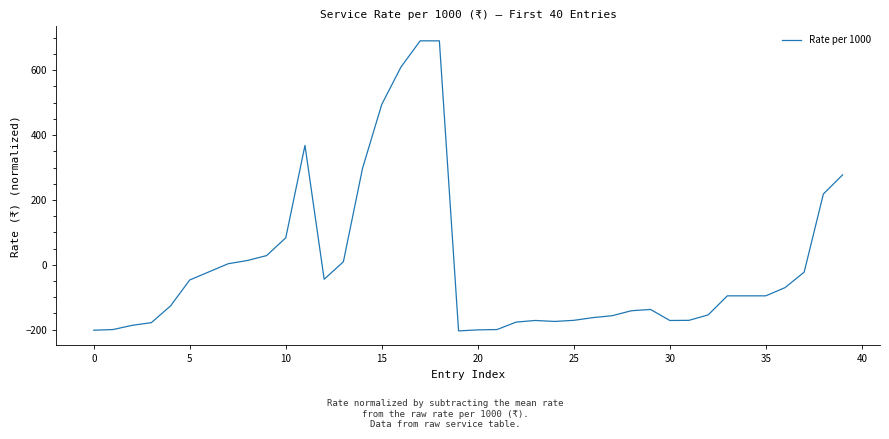

What is the minimum value shown in the chart?

-204.0